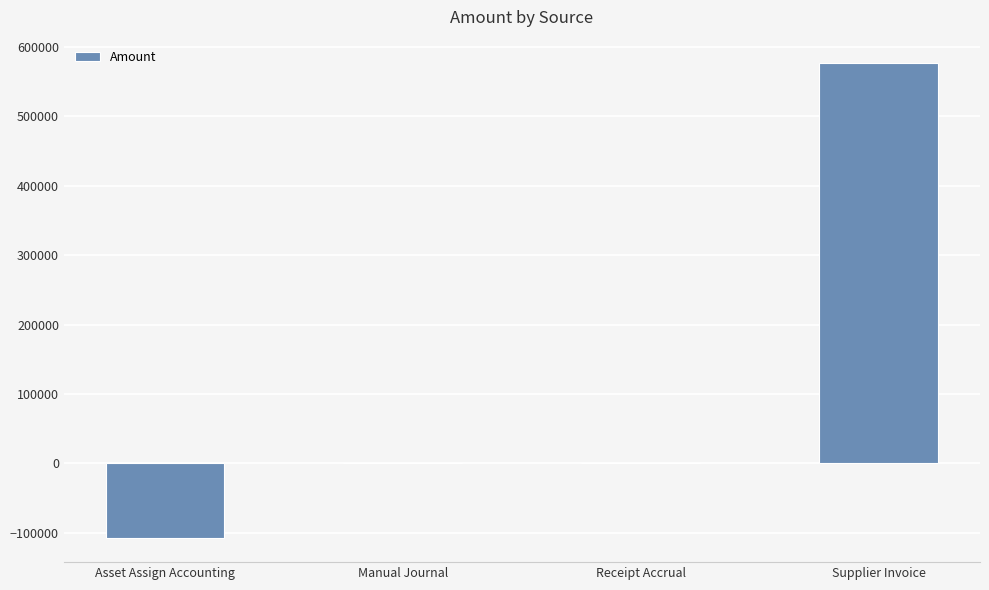

Read the value at Asset Assign Accounting.

-108098.9